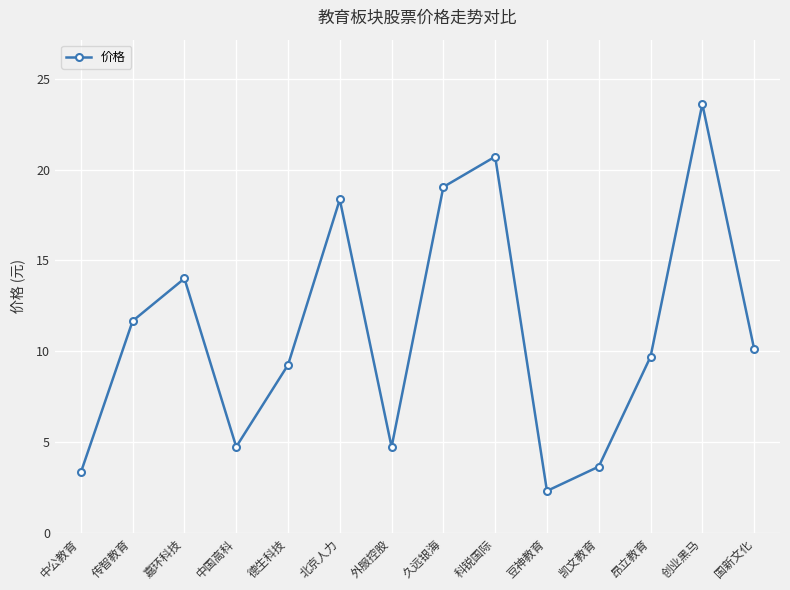

The chart shows a value of 9.7 at 昂立教育. True or false?

True